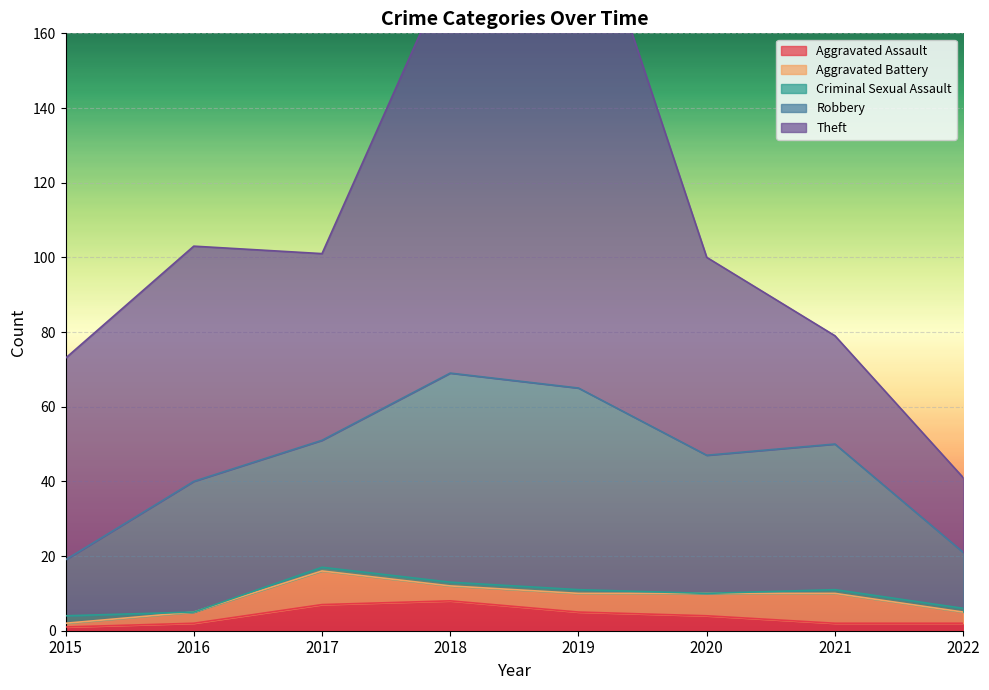

Where is Aggravated Battery nearest to the value 5?

2019